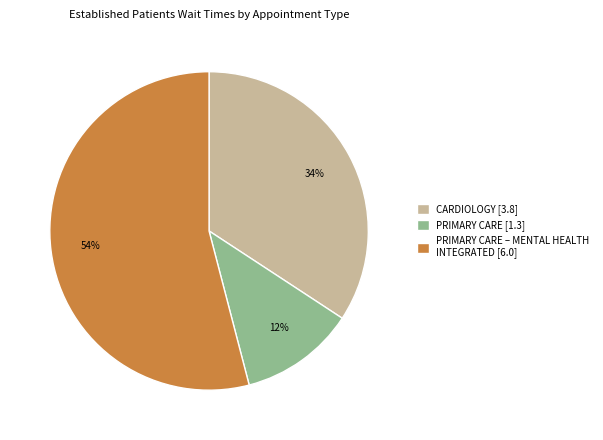

Is the sum of PRIMARY CARE – MENTAL HEALTH INTEGRATED [6.0] and CARDIOLOGY [3.8] greater than half?

Yes